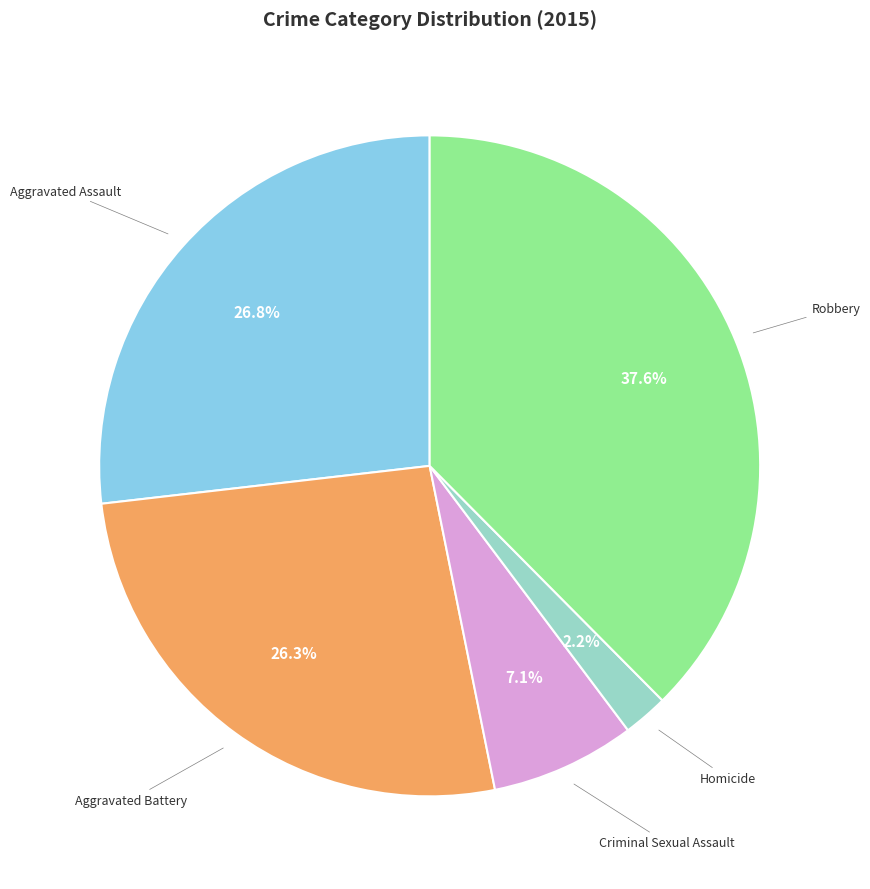

To the nearest percent, what is the average slice percentage?

20%